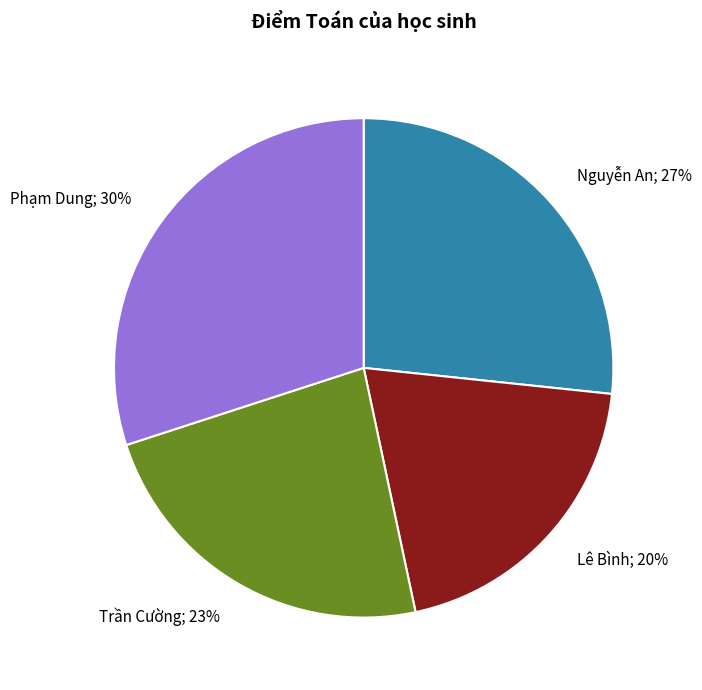

To the nearest percent, what is the difference between the largest and smallest slice percentages?

10%